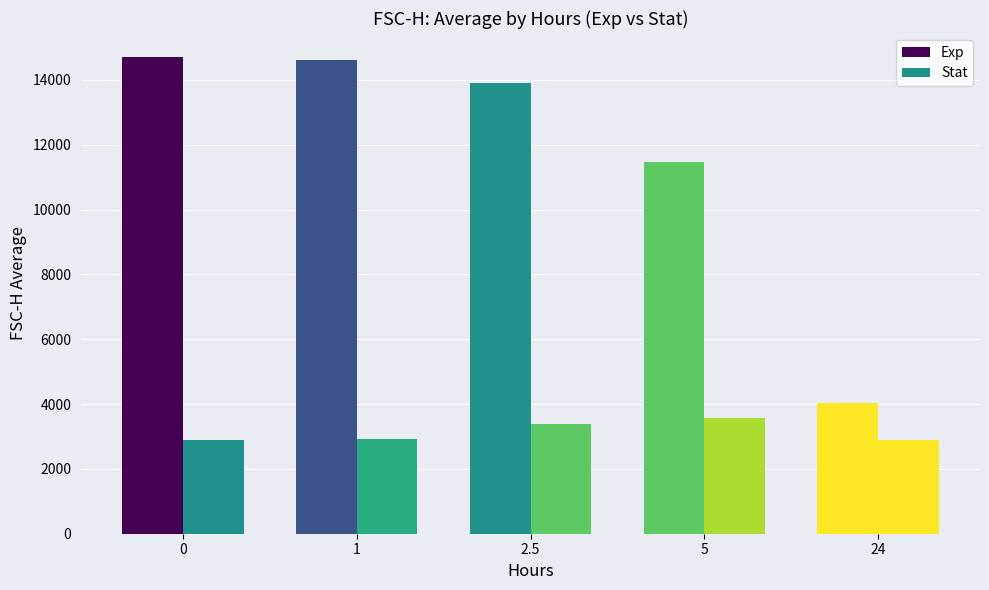

How many bars are there in total?

10